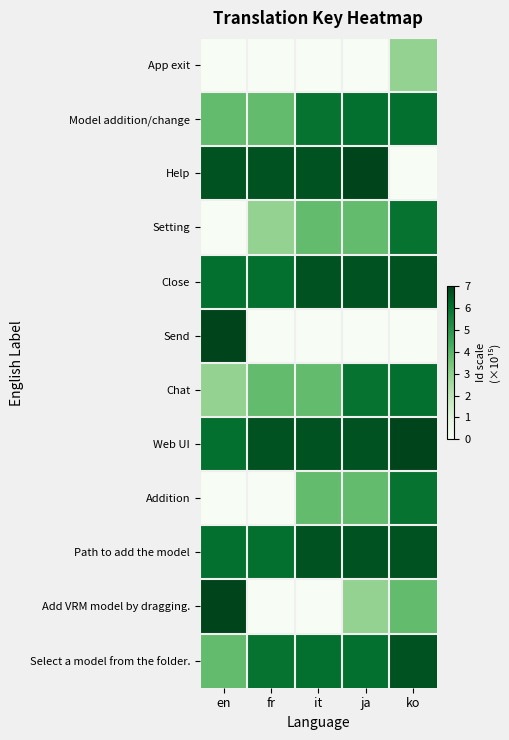

Between it and ja, which series saw the biggest shift?

Add VRM model by dragging.